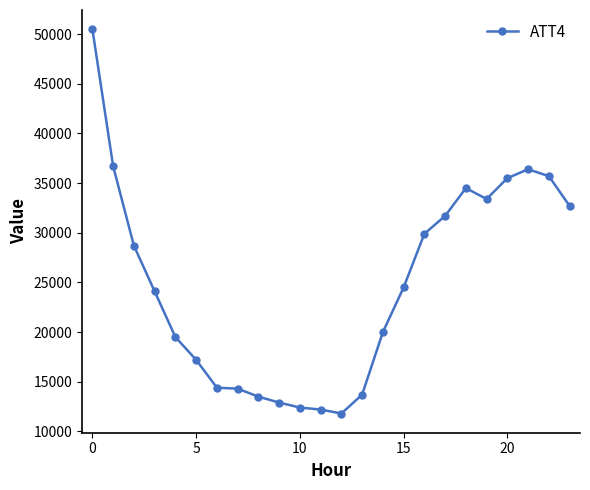

What is the value of the 4th point from the left?

24100